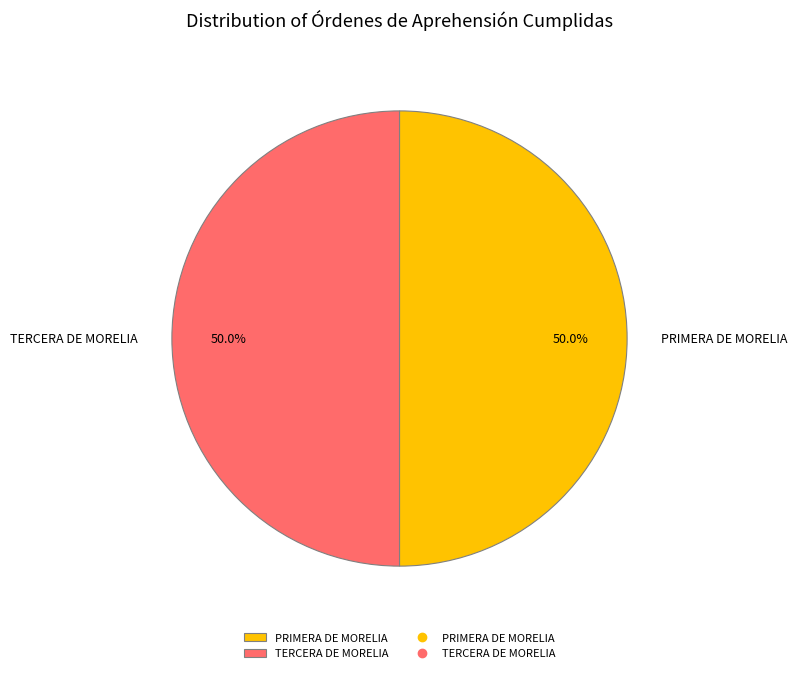

How much of the chart is everything except TERCERA DE MORELIA?

50.0%